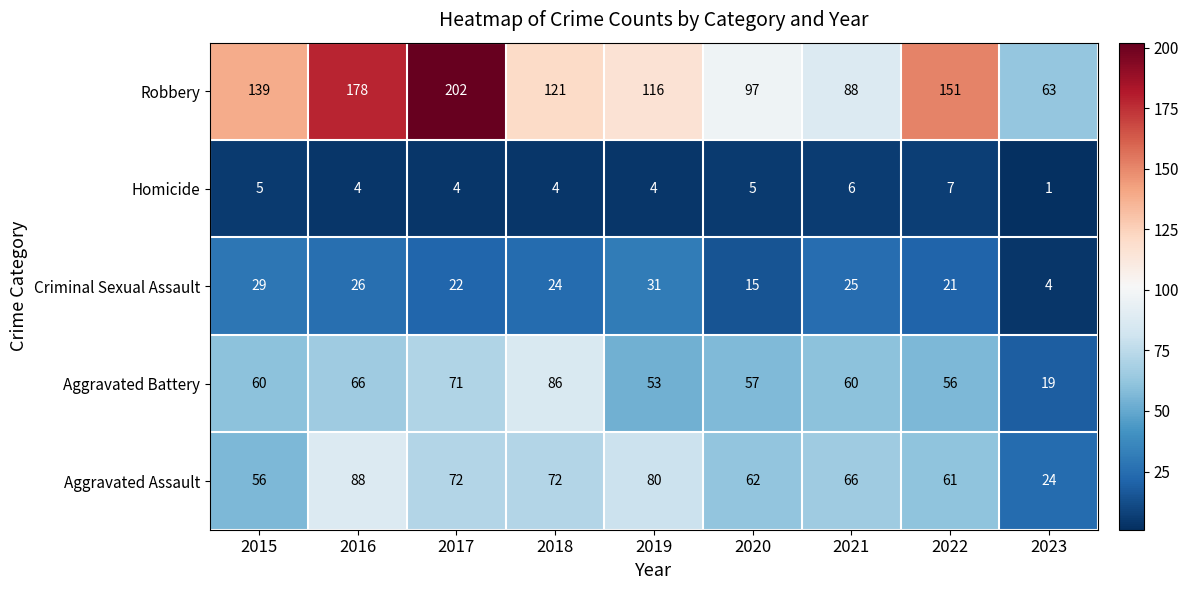

Is it true that Robbery equals 202 at 2017?

True